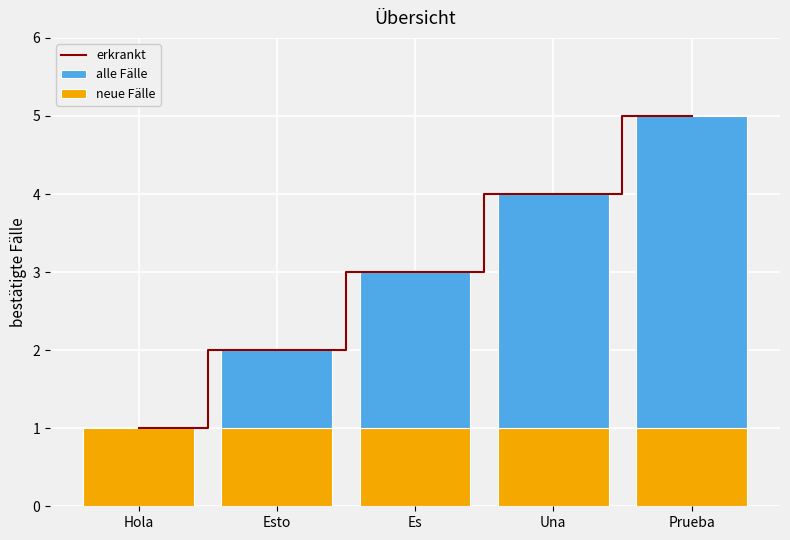

Between Esto and Prueba, which series saw the biggest shift?

erkrankt